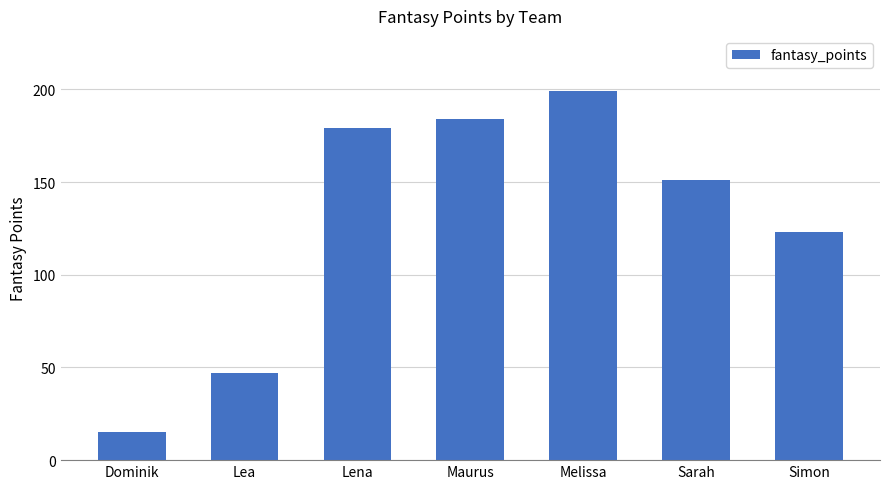

What is the average value?

128